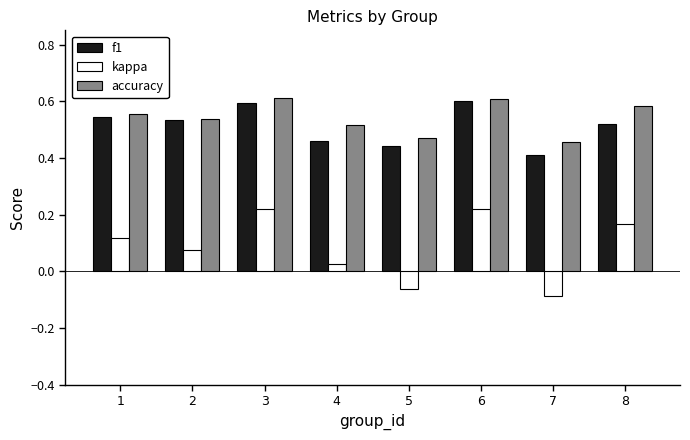

How many series are shown in this chart?

3